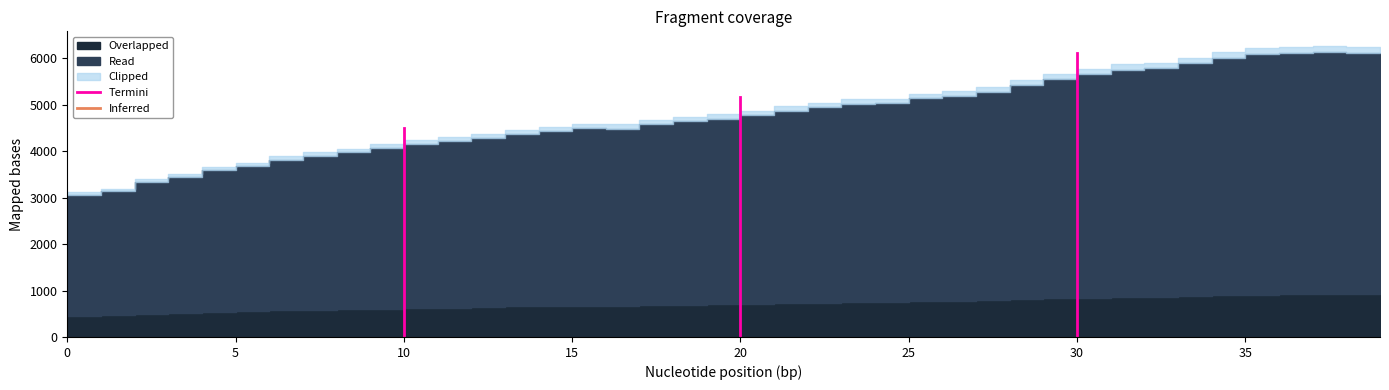

What is the change in value from 26 to 29?

+355.8